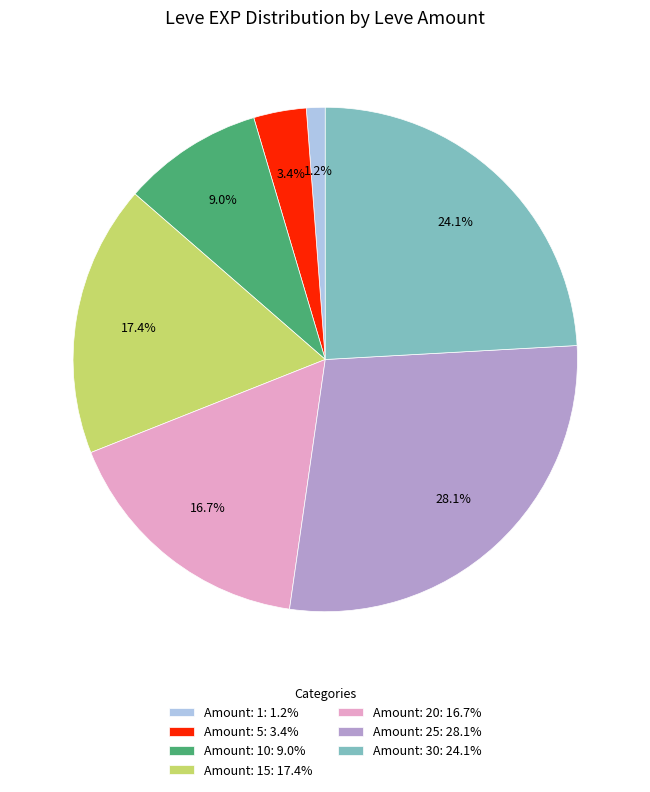

Which slice is the smallest?

Amount: 1: 1.2%